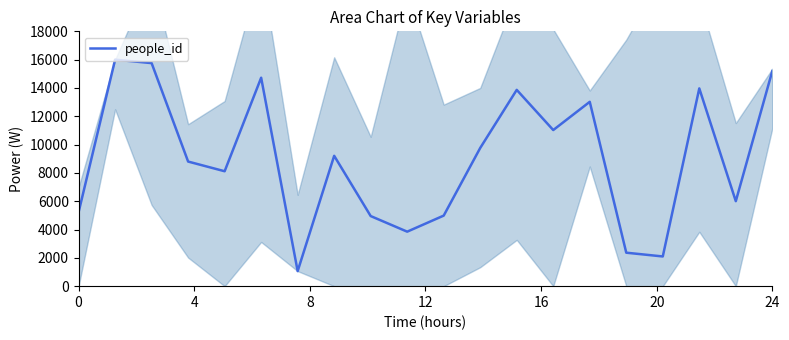

What is the lowest value of the people_id series?

1062.8